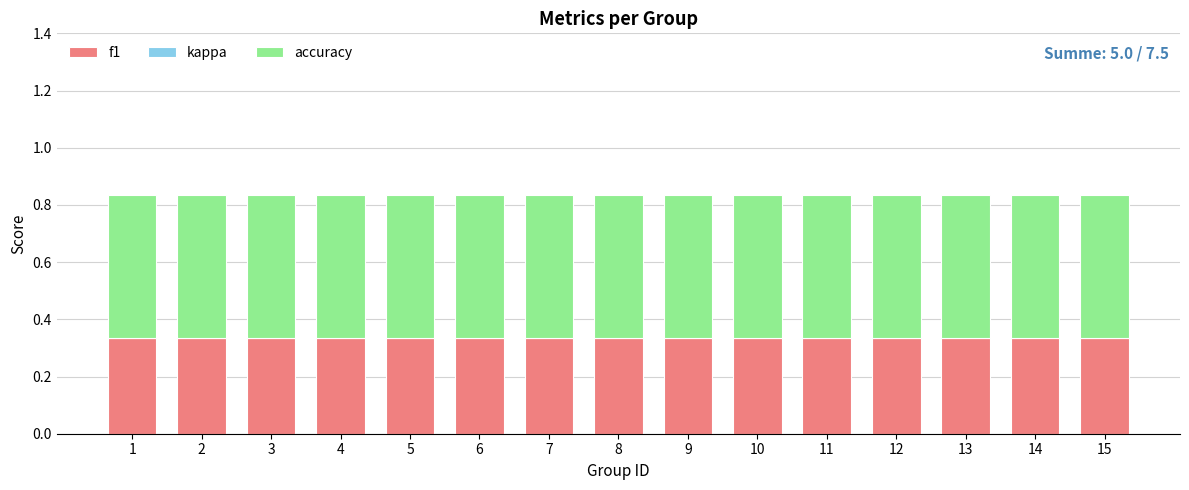

The f1 series shows 0.6 at 14. True or false?

False